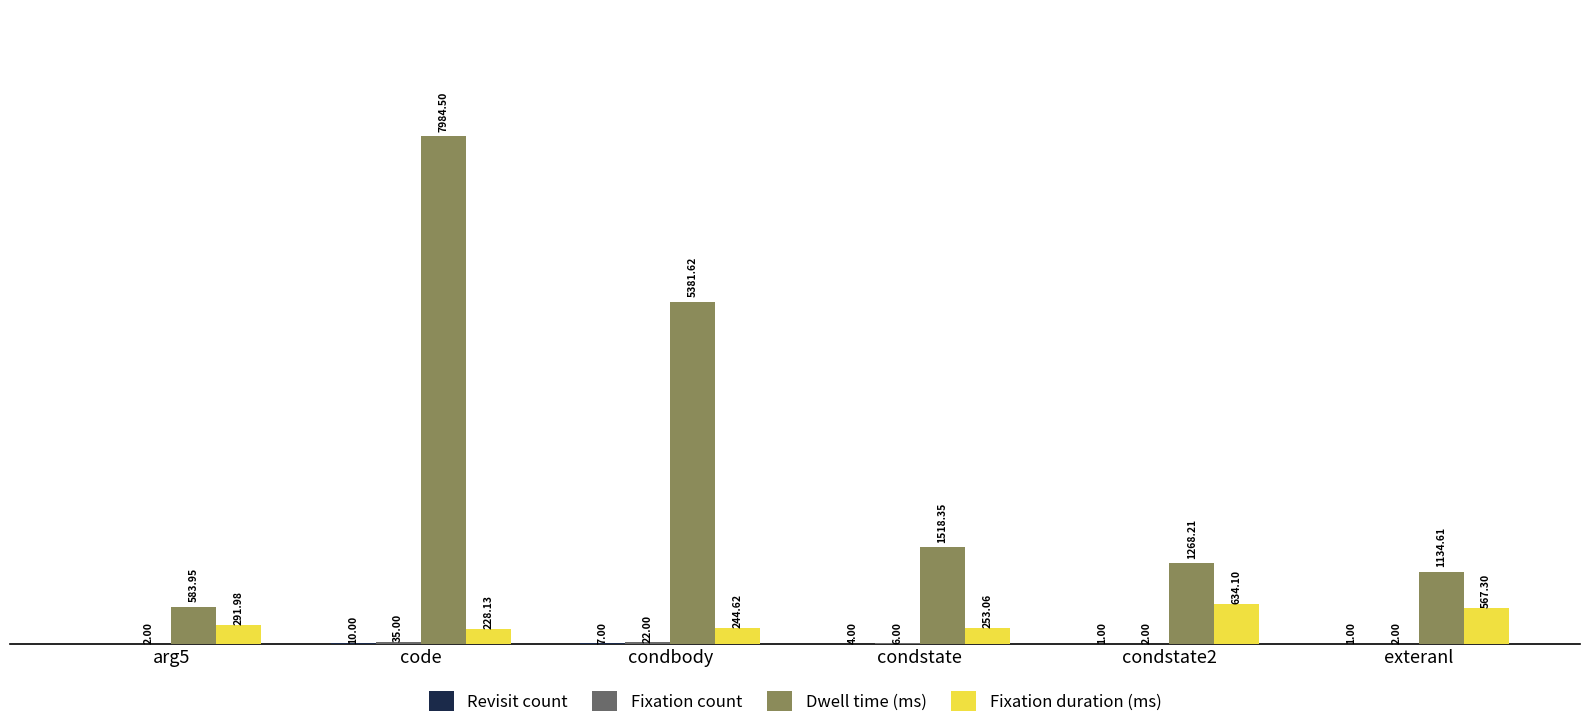

Where is Dwell time (ms) nearest to the value 4284?

condbody